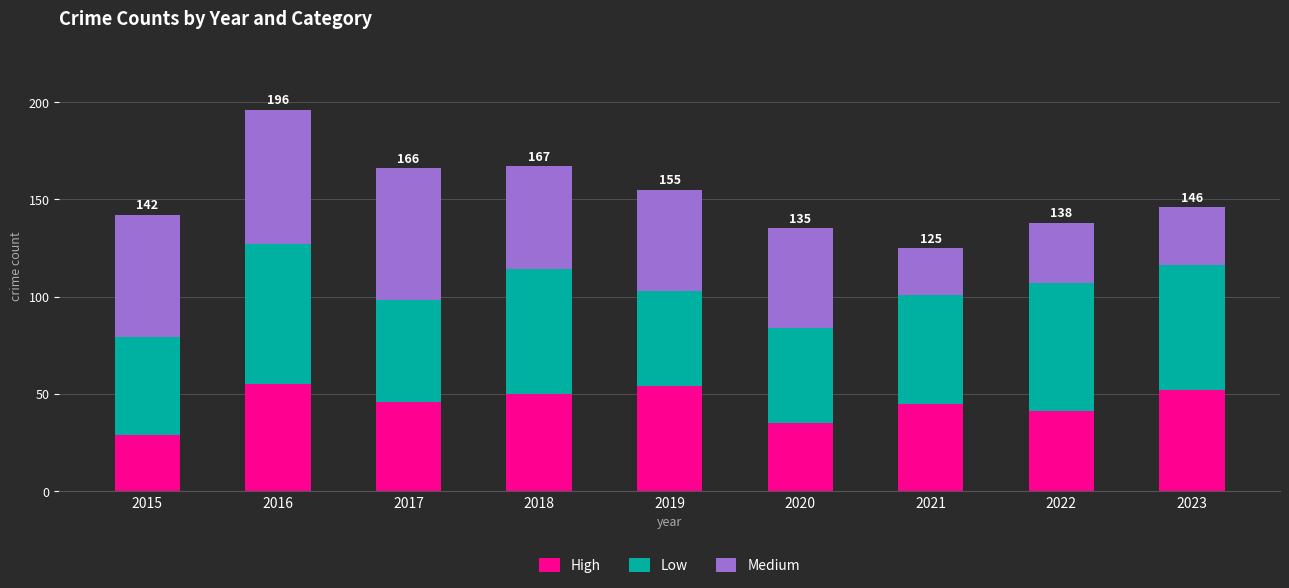

Are the bars horizontal?

No